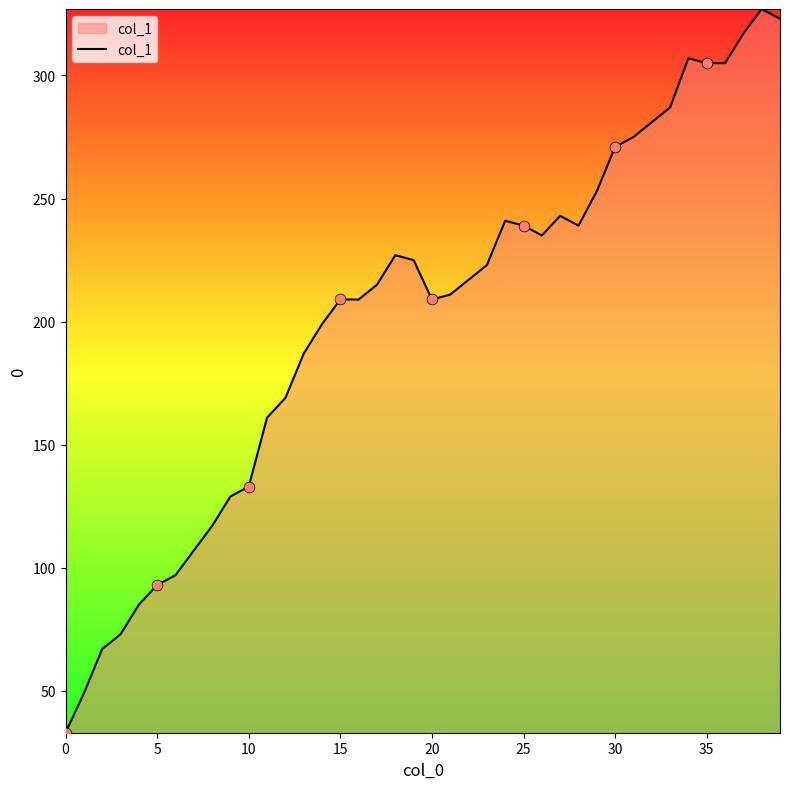

What is the minimum value shown in the chart?

33